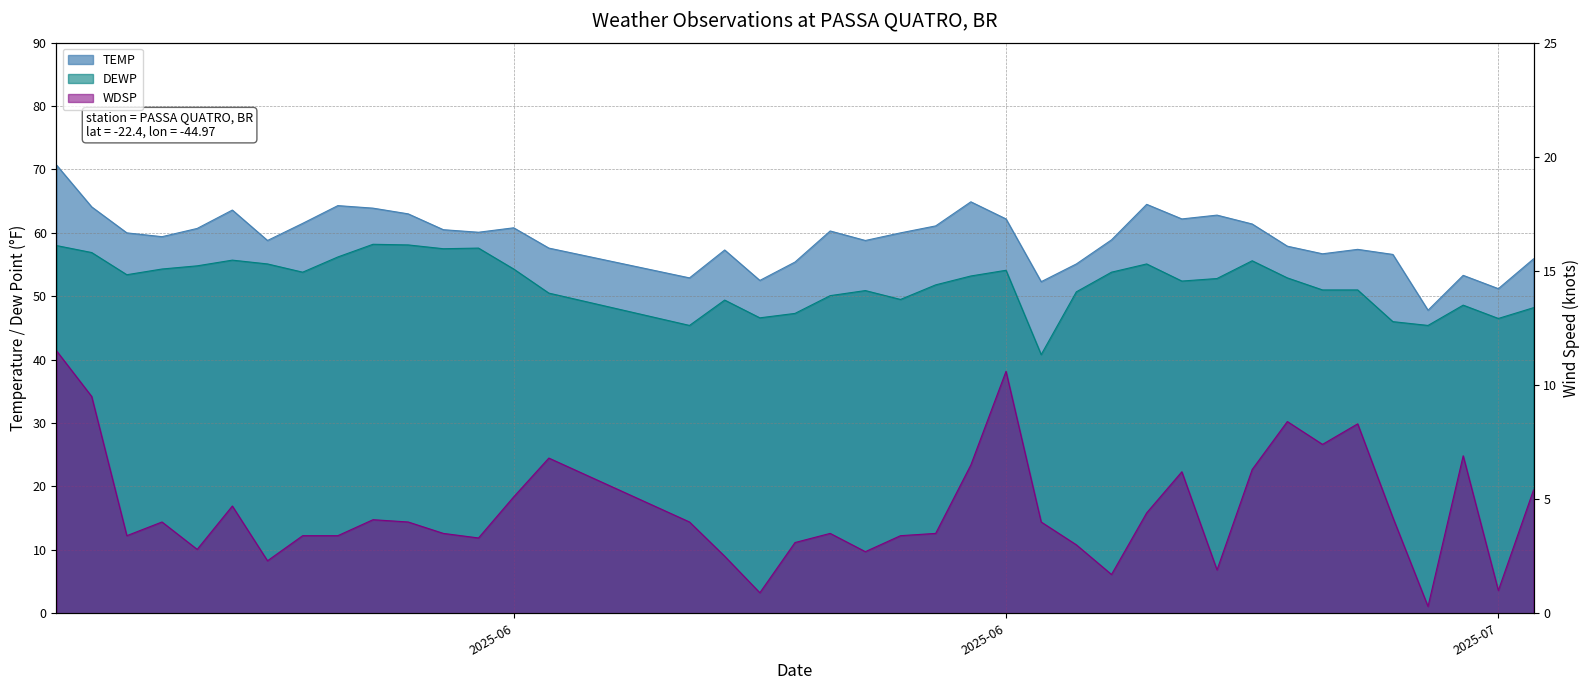

True or false: WDSP and DEWP cross at least once.

False